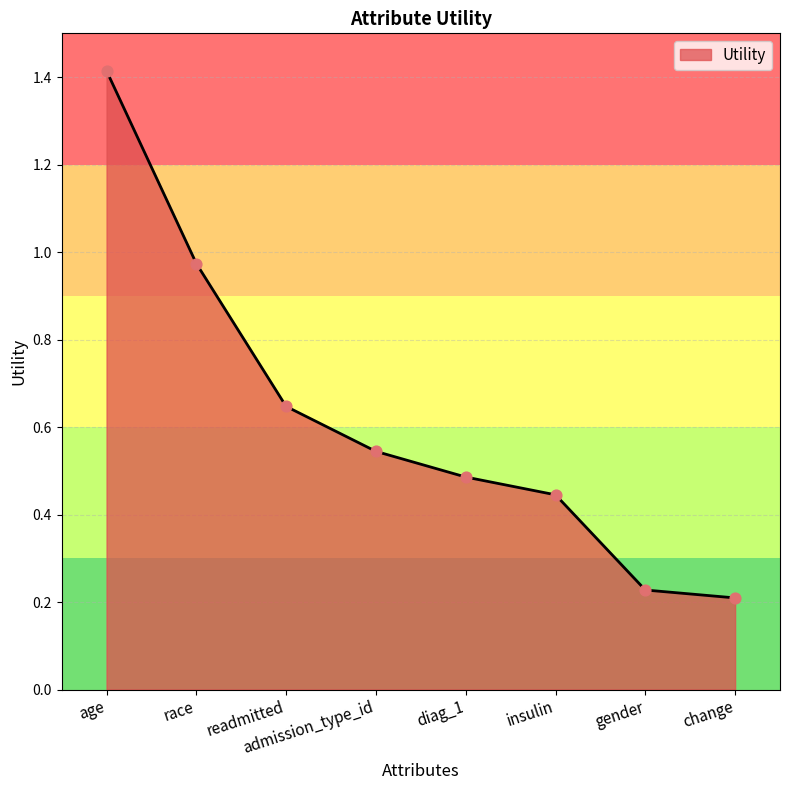

Approximately how many times larger is the value at diag_1 compared to age?

0.3